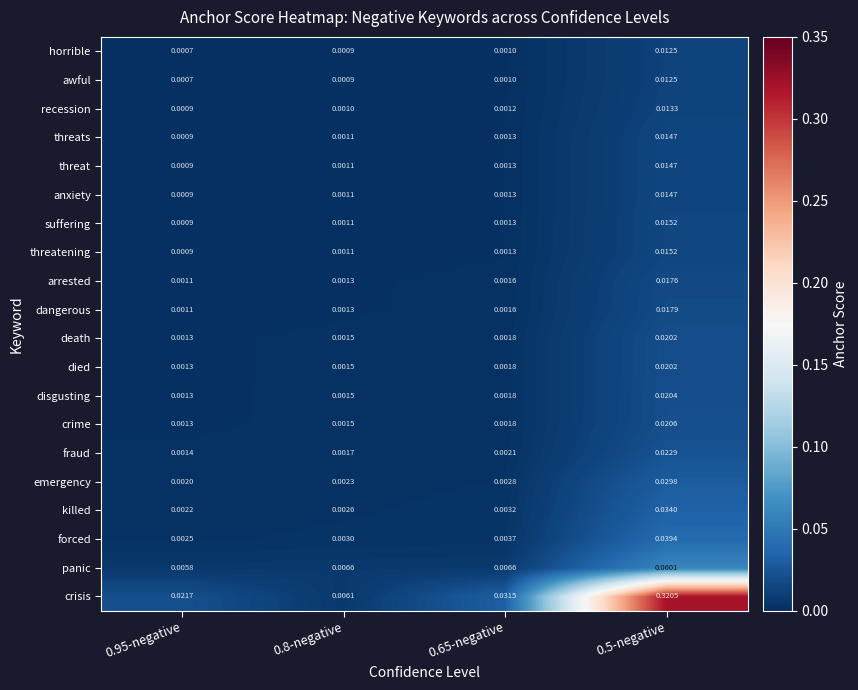

Between 0.8-negative and 0.65-negative, which series saw the biggest shift?

crisis